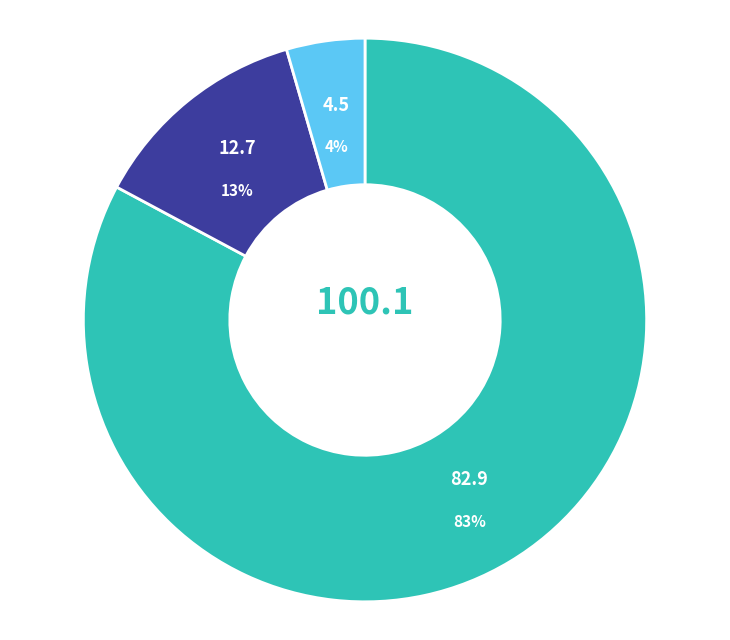

Count the number of slices in the pie.

3